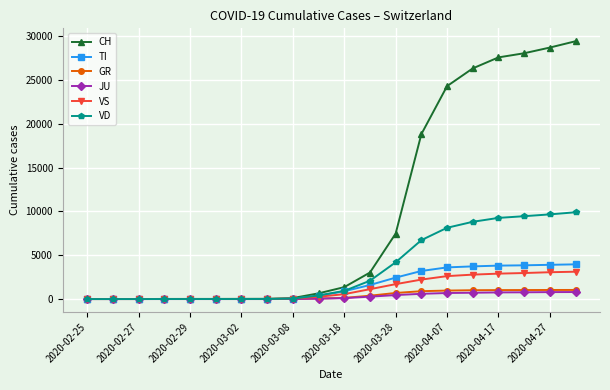

What is the maximum value shown in the chart?

29436